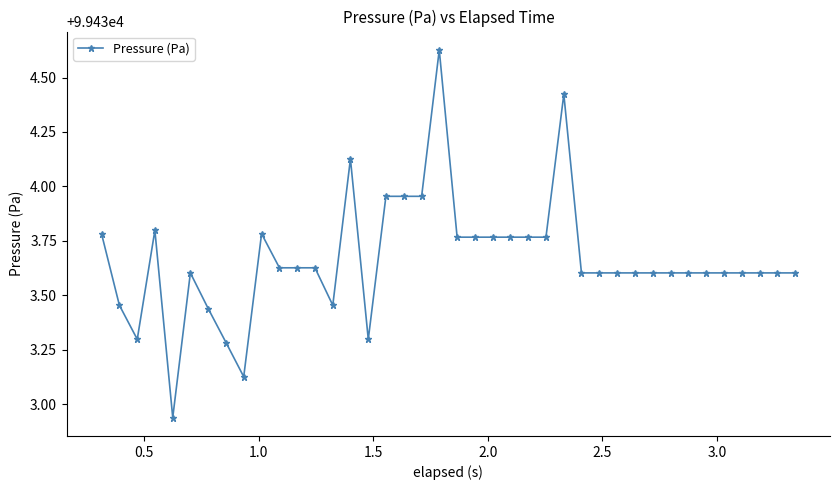

True or false: the data has more than 0 interior local peaks.

True